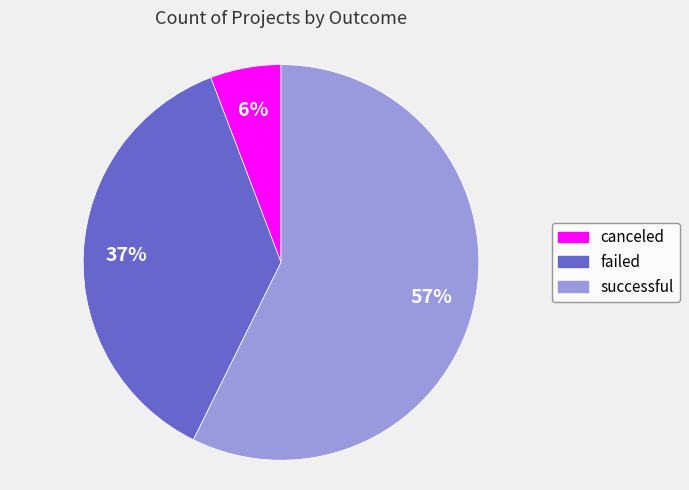

Between failed and successful, which is larger?

successful